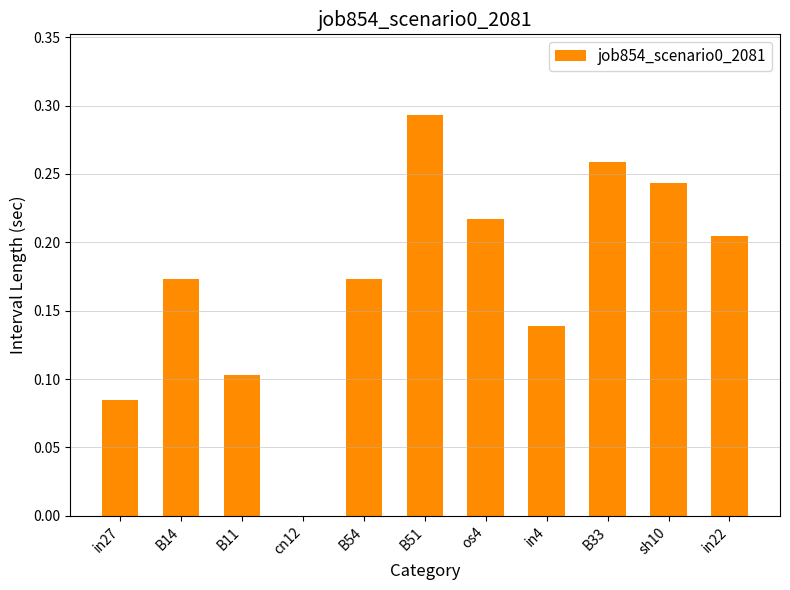

At which category does the chart reach its peak across all series?

B51